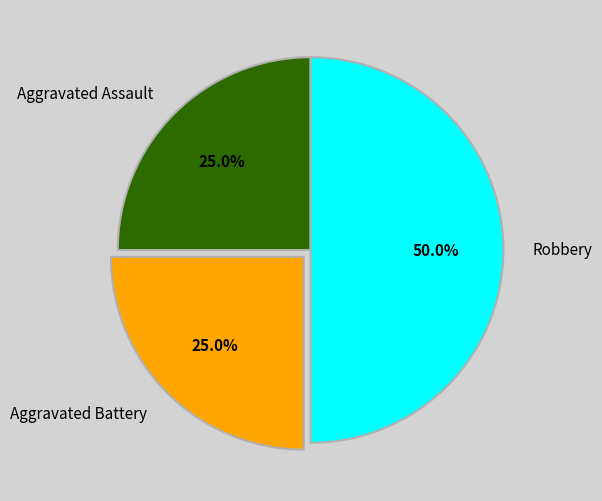

What is the ratio of the value at Aggravated Assault to the value at Robbery?

0.5